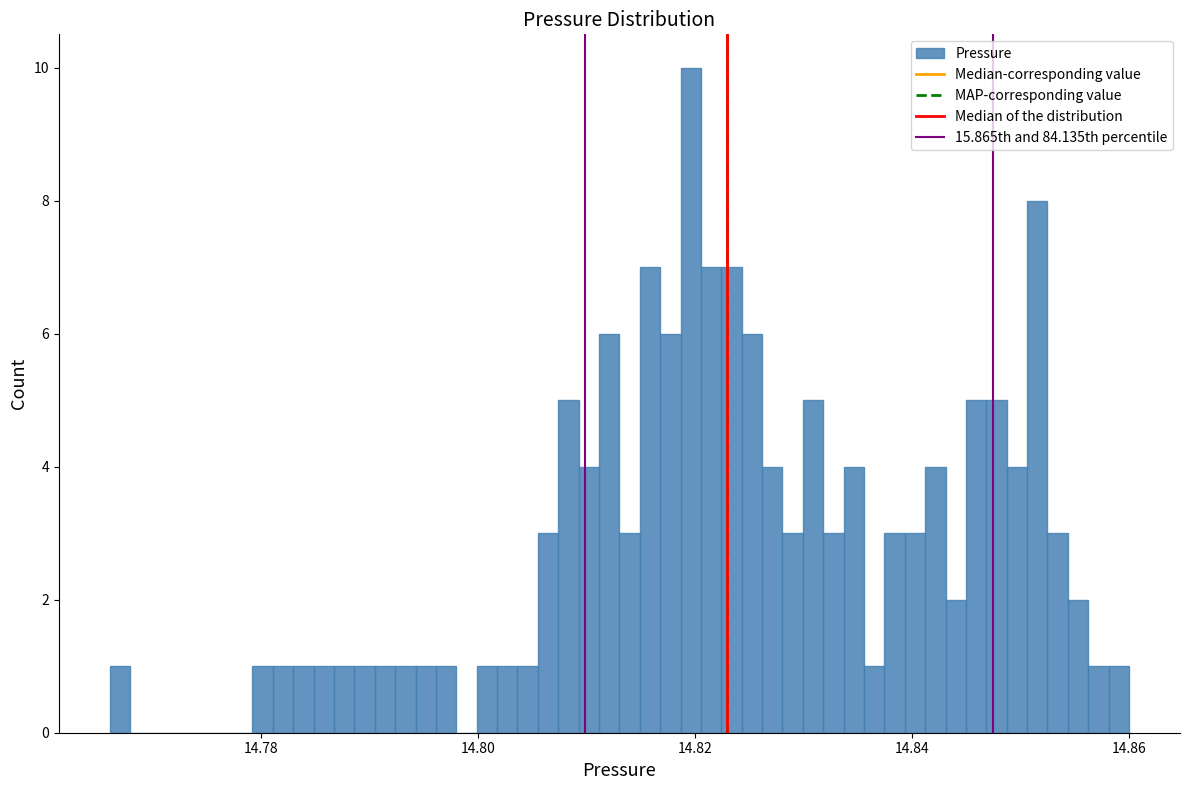

Read against the x-axis, roughly where is the centre of the tallest bar?

14.820